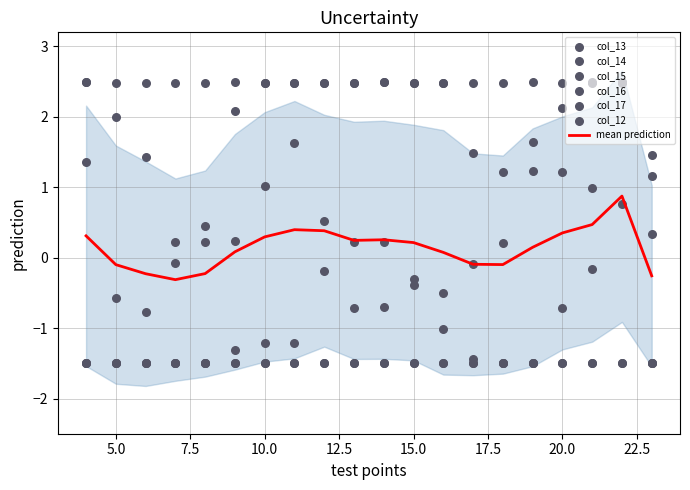

Which series has the widest spread of Y values?

col_13